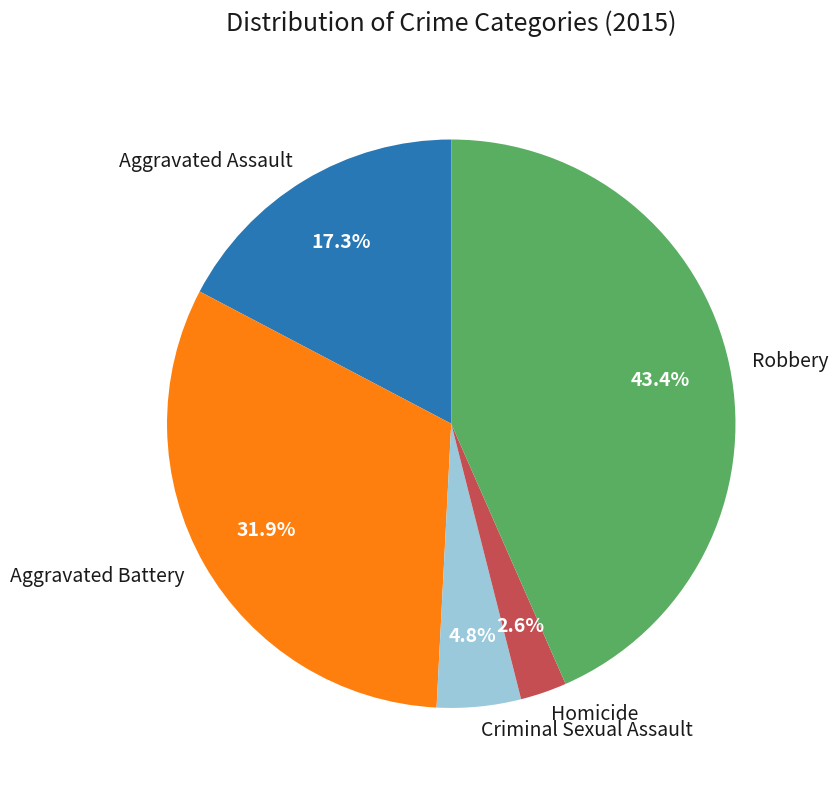

The Aggravated Battery slice represents 32% of the pie. True or false?

True